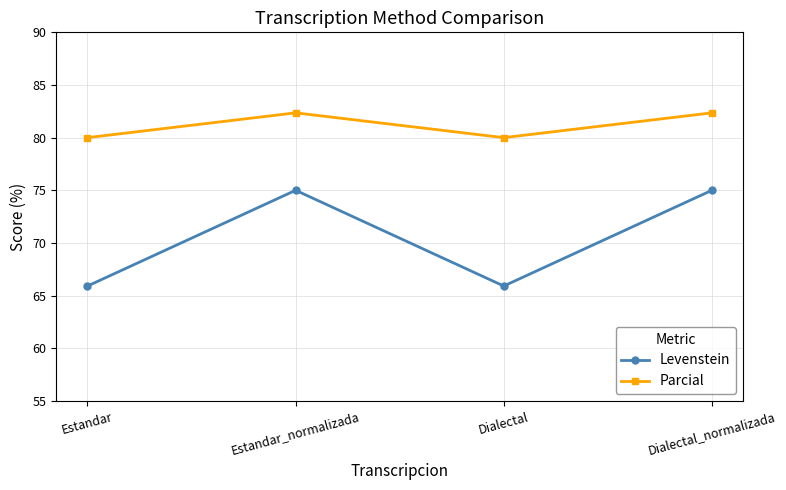

What is the minimum value for Parcial?

80.0